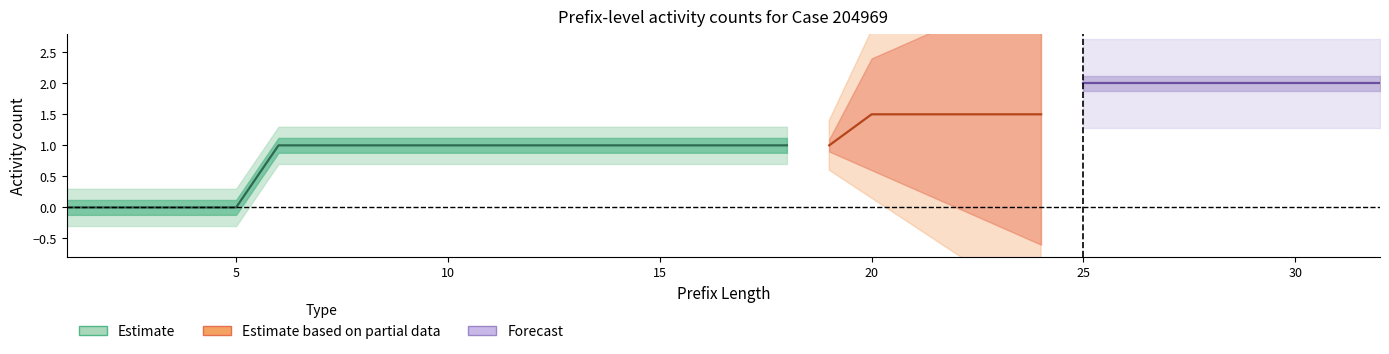

The W_Completeren aanvraag-COMPLETE series shows 1 at 22. True or false?

False